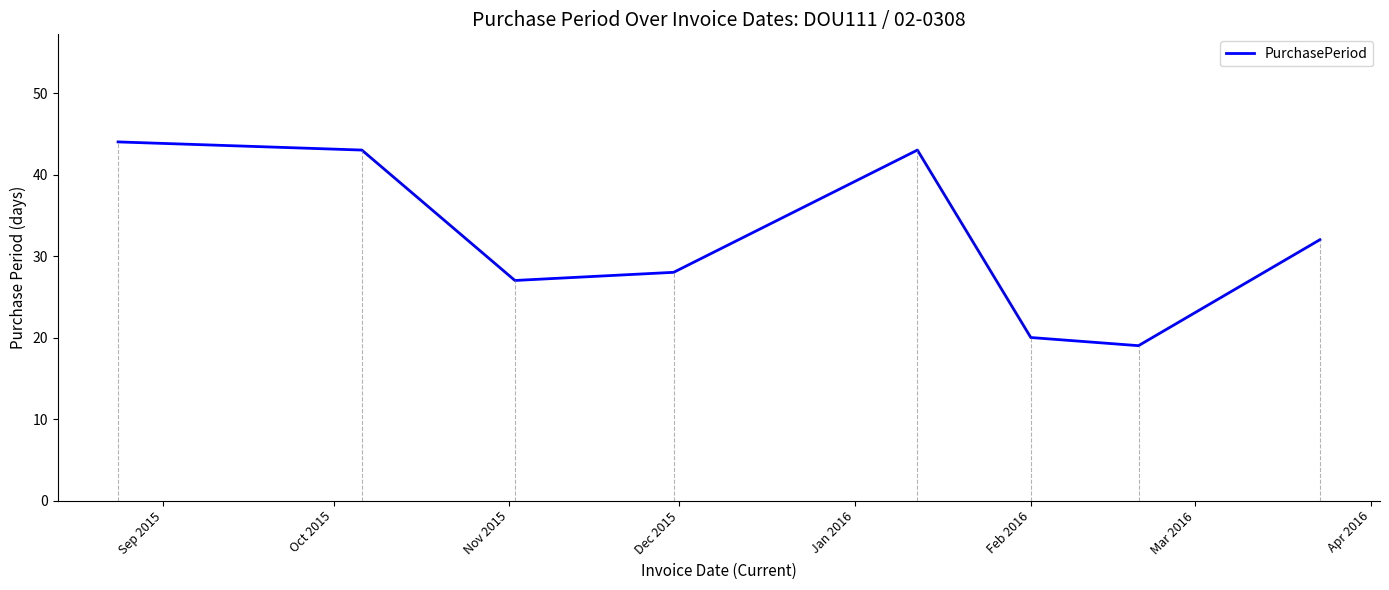

True or false: there are more than 2 points higher than both neighbors.

False